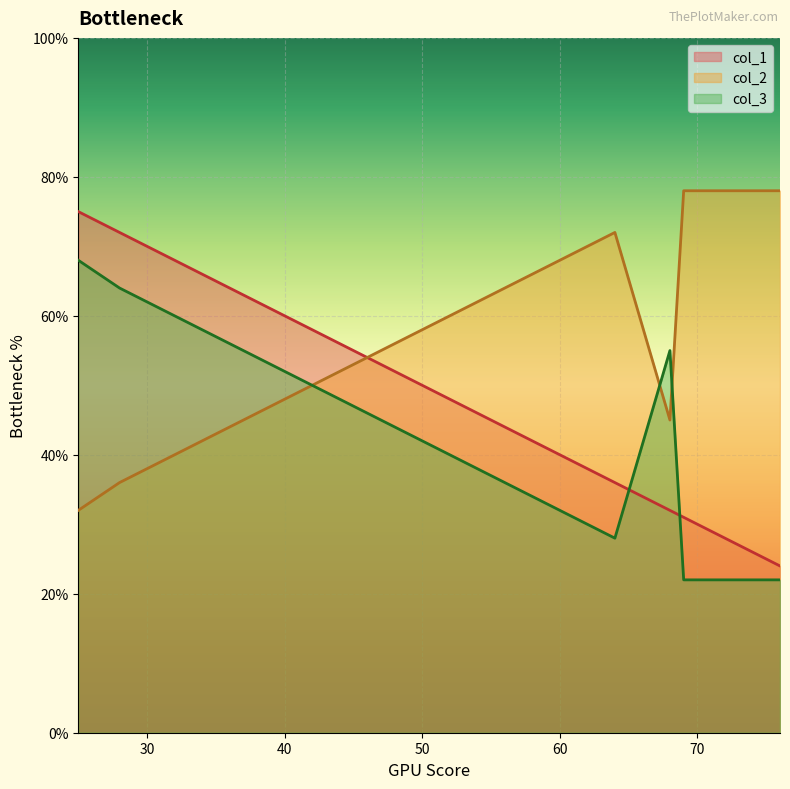

The value of col_1 at 25 is 51. True or false?

False